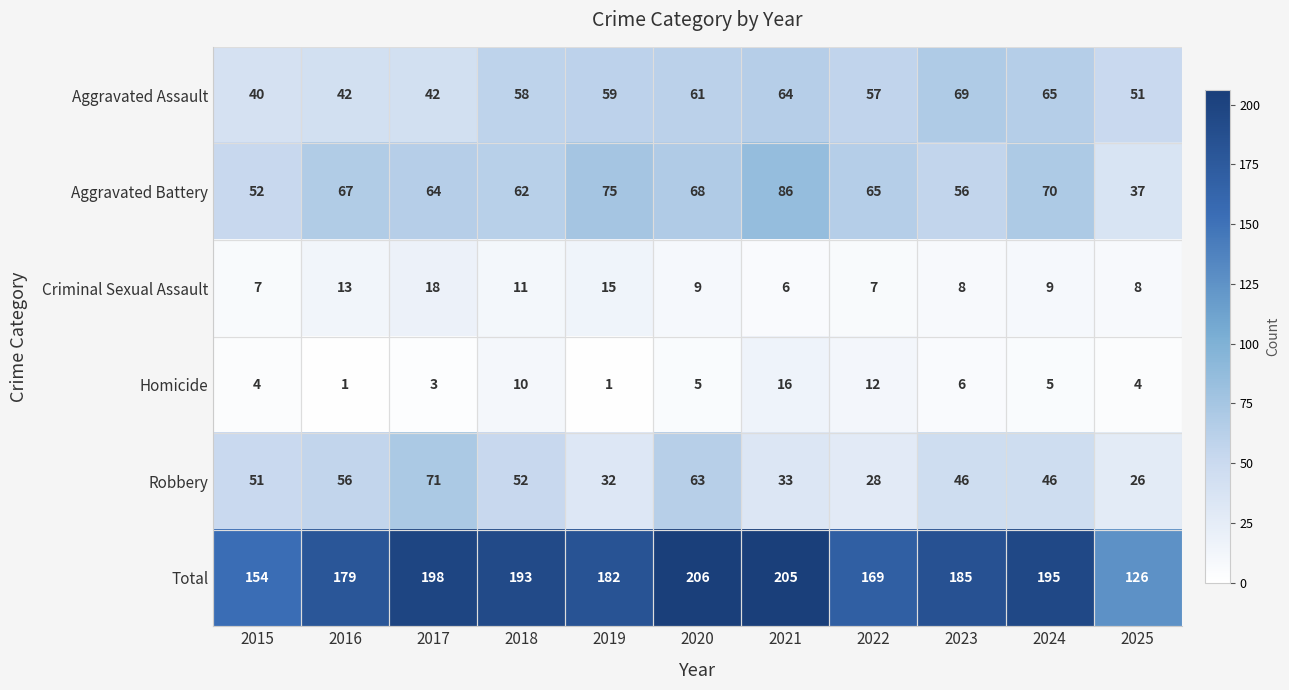

What is the average value of the Total series?

181